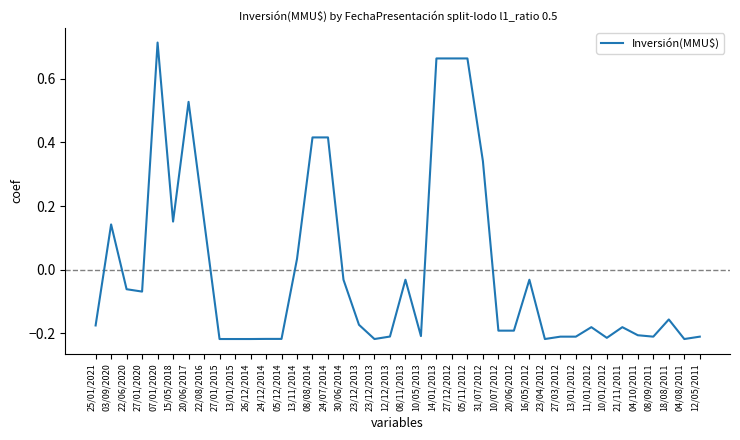

Does the chart display data point markers on the line(s)?

No